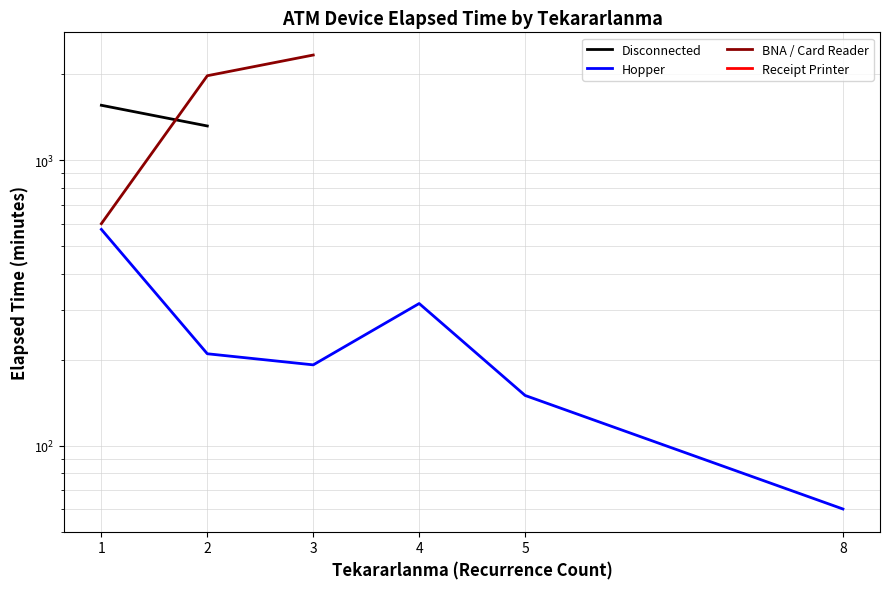

Count the number of categories in the chart.

6